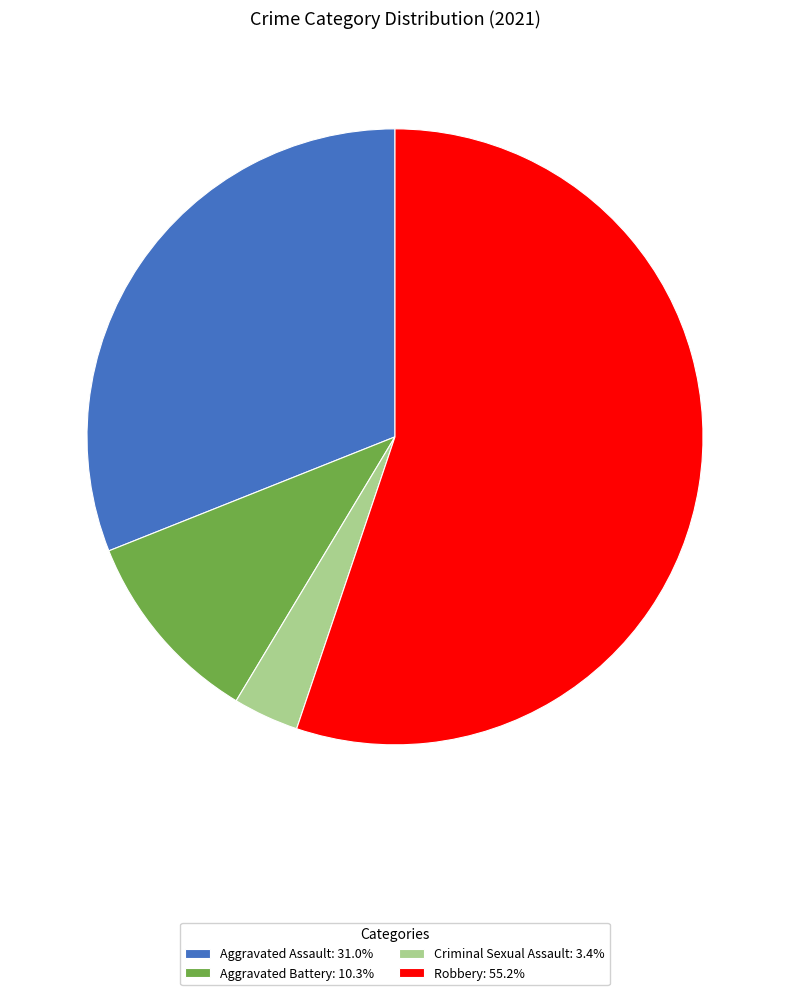

Is there a majority slice in this chart?

Yes